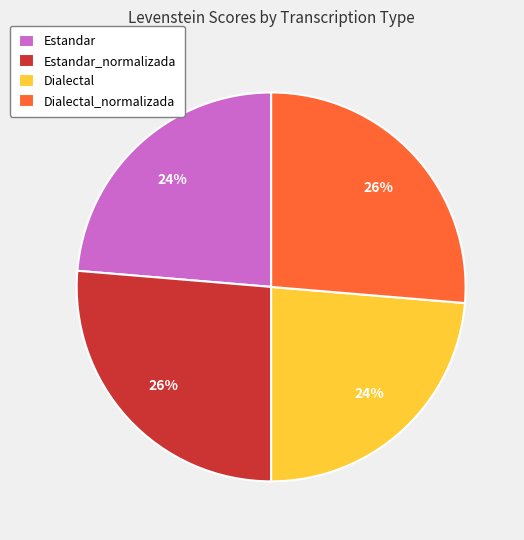

To the nearest percent, what percentage of the pie is Estandar?

24%